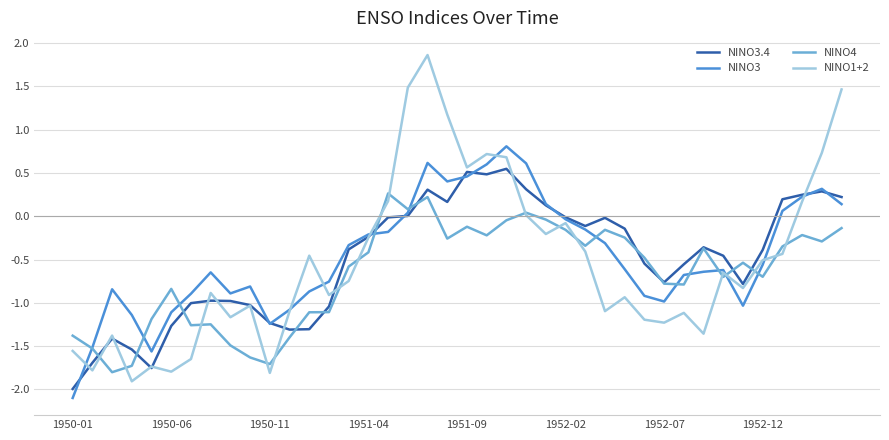

What is the lowest value of the NINO1+2 series?

-1.9